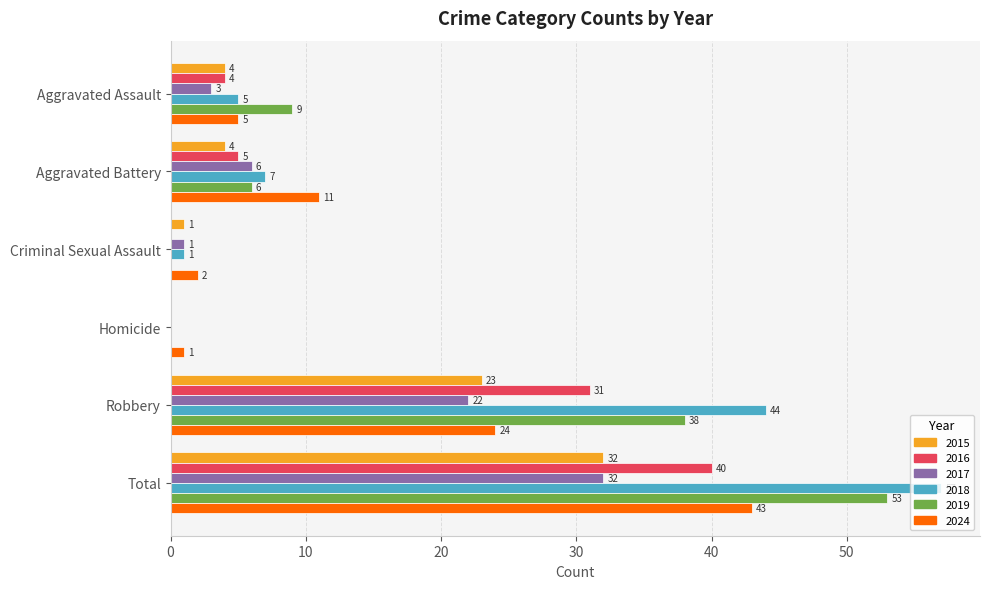

Is the value of 2017 at Homicide greater than the value of 2018 at Robbery?

No